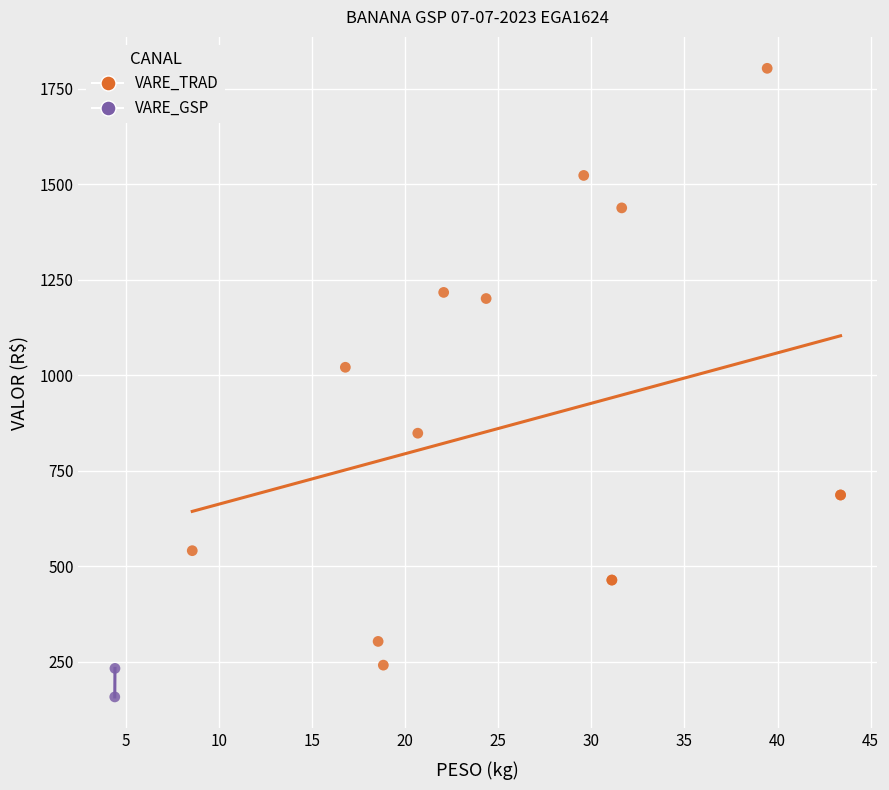

What are all the series names shown in the legend?

VARE_TRAD, VARE_GSP